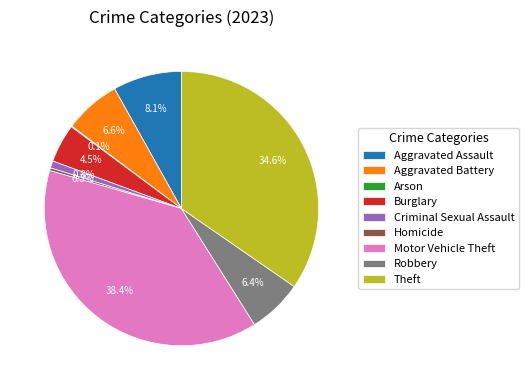

Approximately how many times larger is the value at Aggravated Battery compared to Aggravated Assault?

0.8